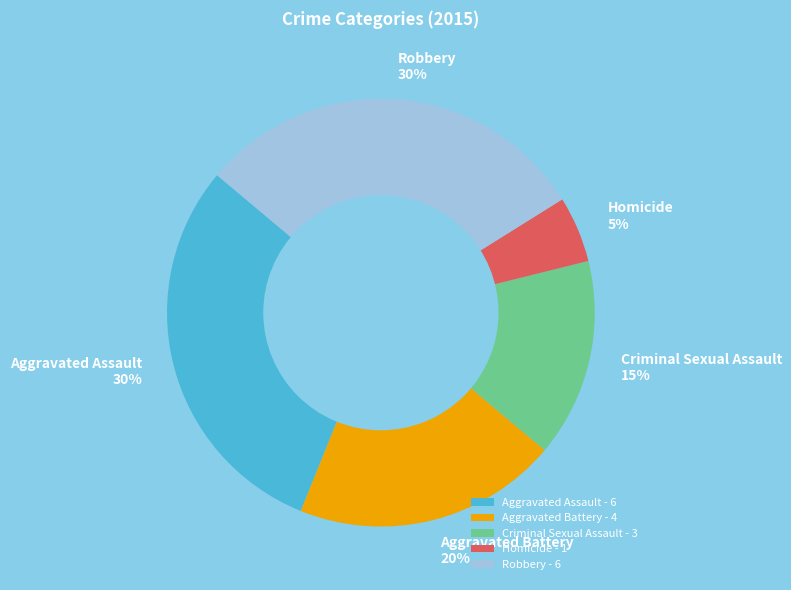

To the nearest percent, what is the difference between the largest and smallest slice percentages?

25%